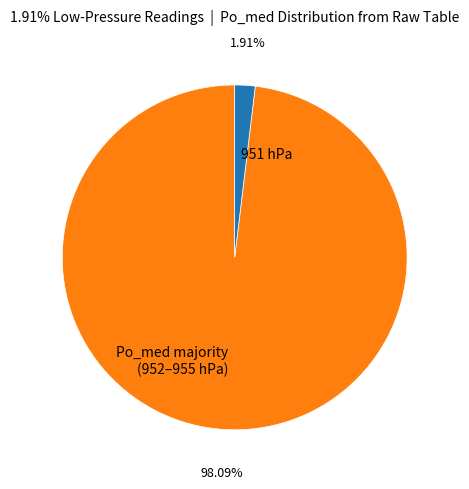

Which category has the smallest portion of the pie?

951 hPa